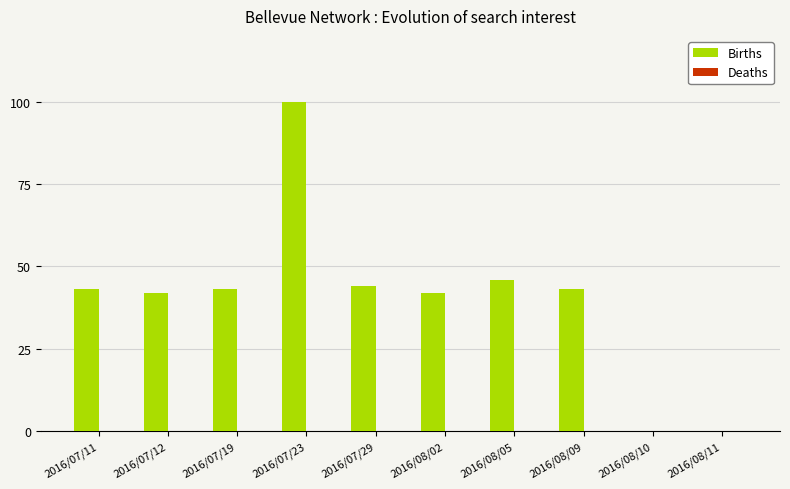

The value at 2016/08/05 is 69. True or false?

False